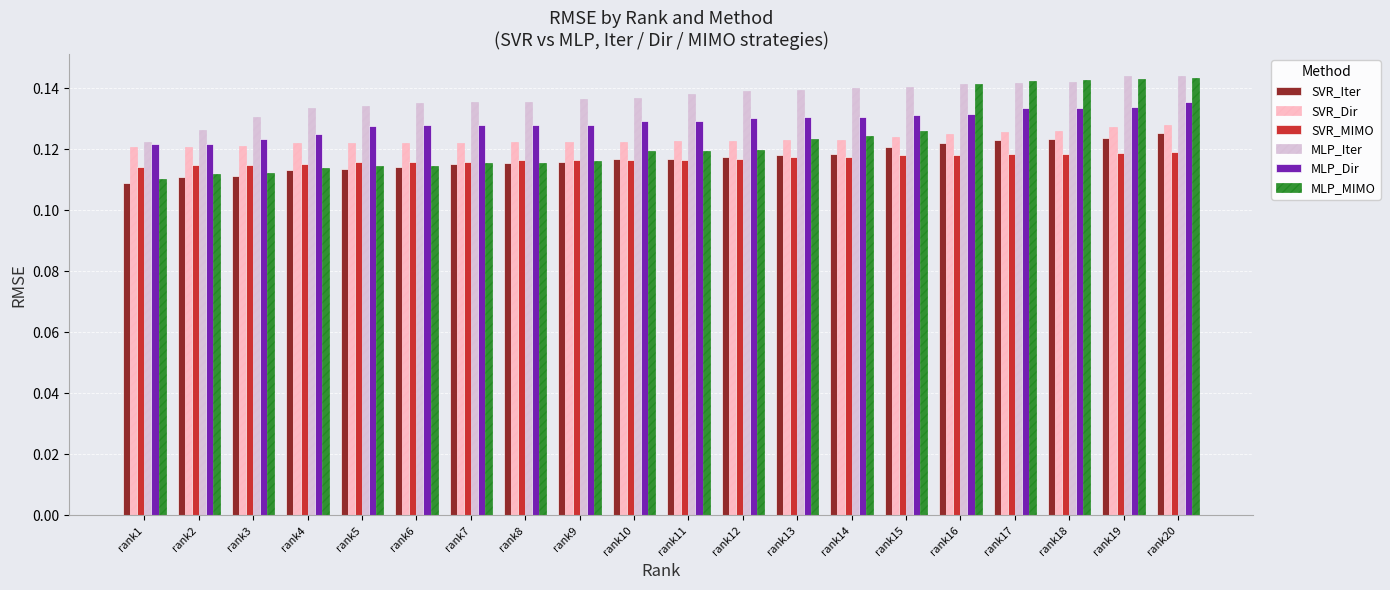

Which series changed the most between rank6 and rank20?

MLP_MIMO